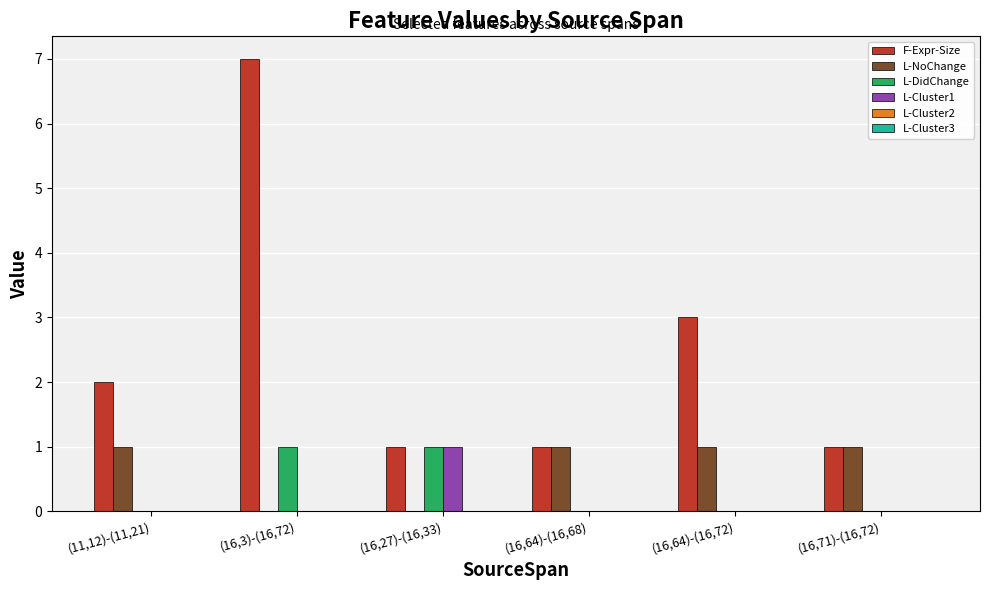

Between (16,27)-(16,33) and (16,64)-(16,72), which series saw the biggest shift?

F-Expr-Size